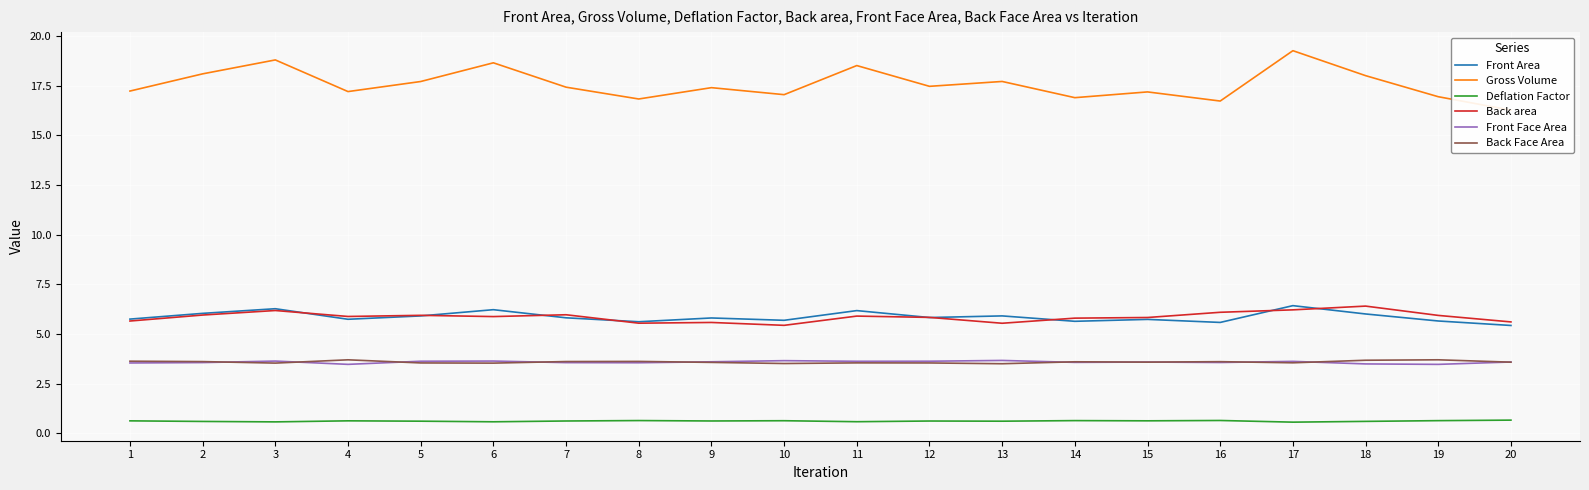

The value of Deflation Factor at 18 is 0.6. True or false?

True